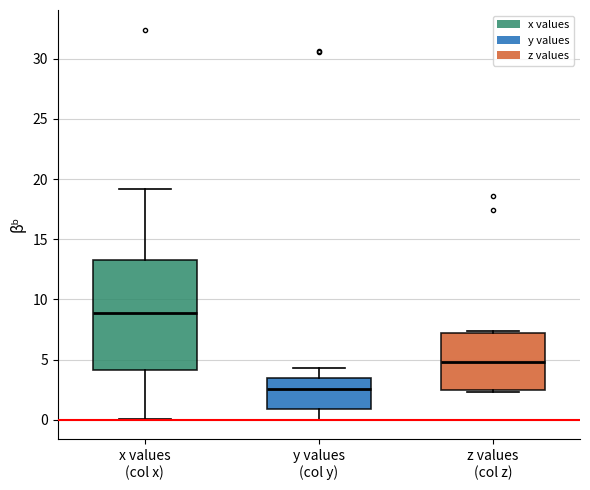

Which box has the lowest median line?

y values (col y)